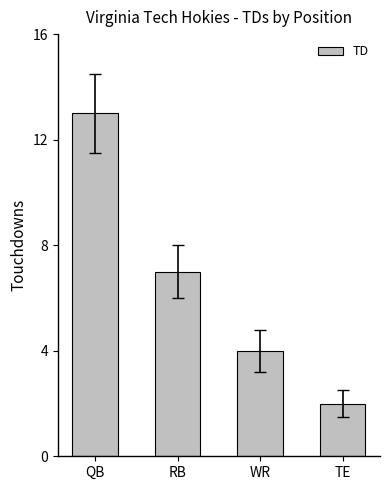

What is the smallest value displayed?

2